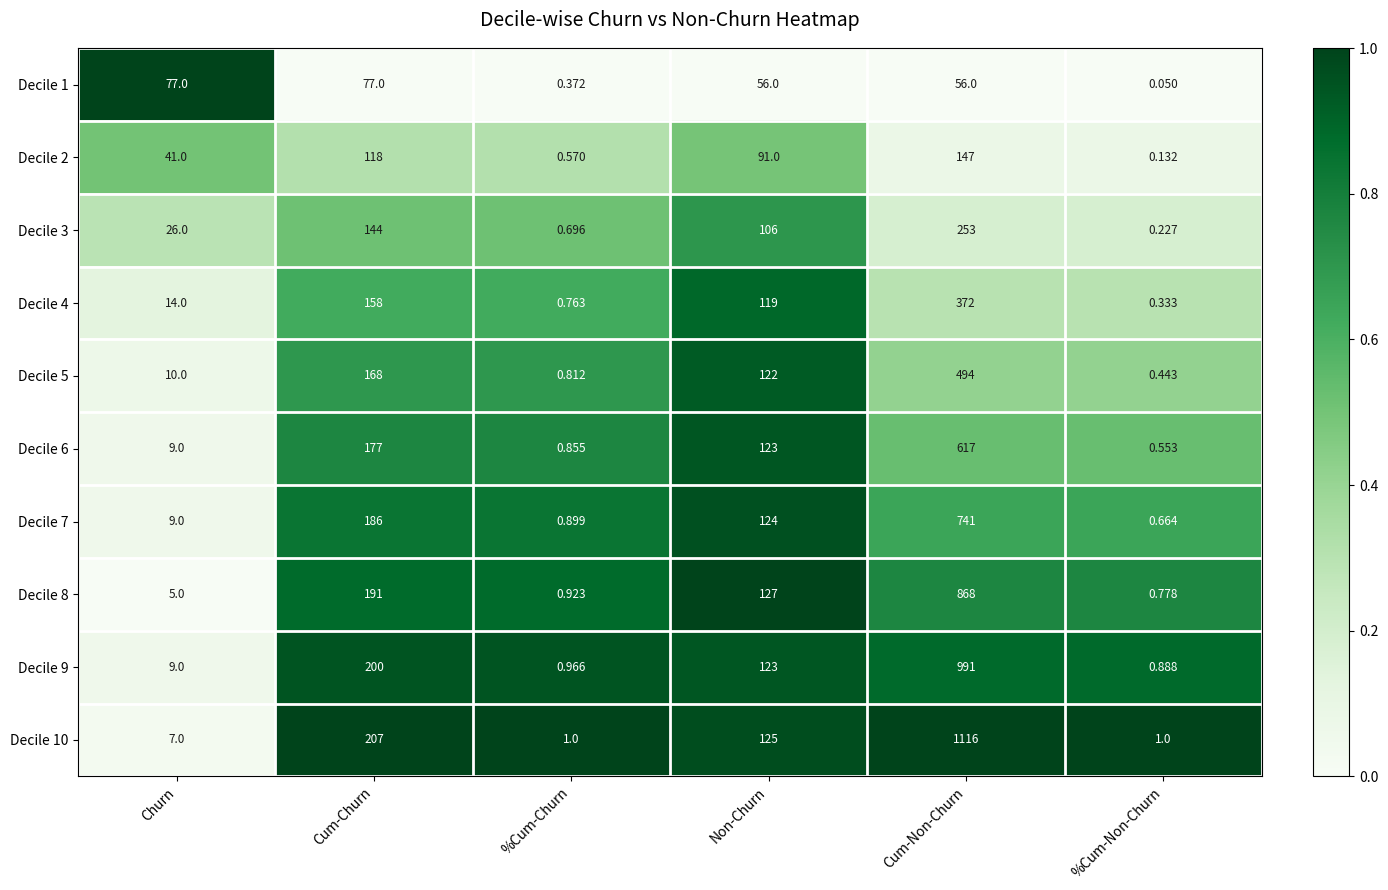

How many categories are shown in the chart?

6